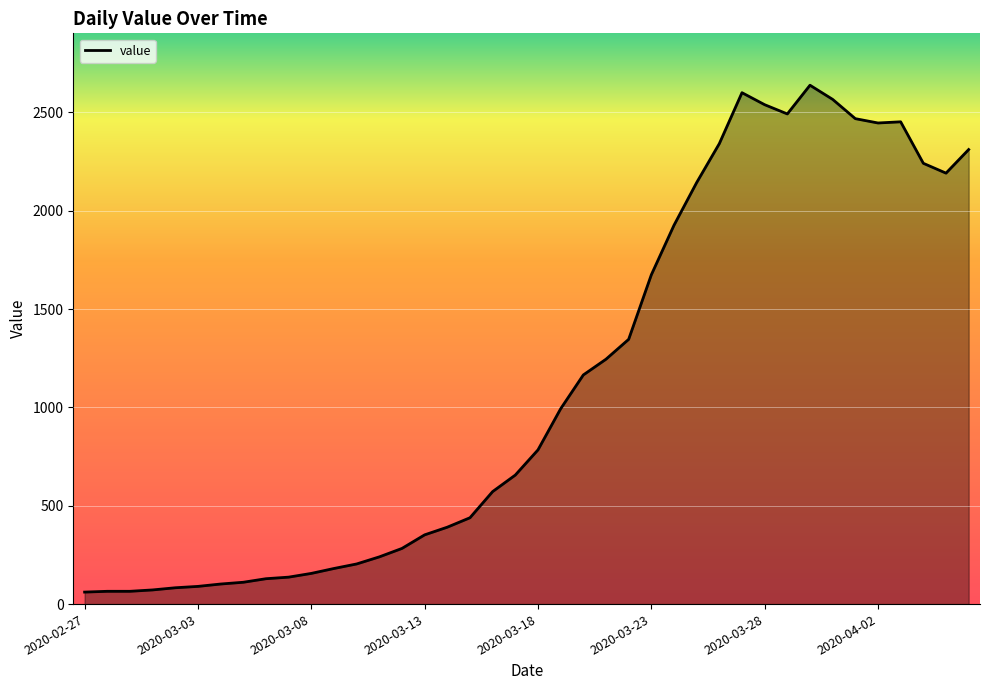

What is the difference between the maximum and minimum values?

2577